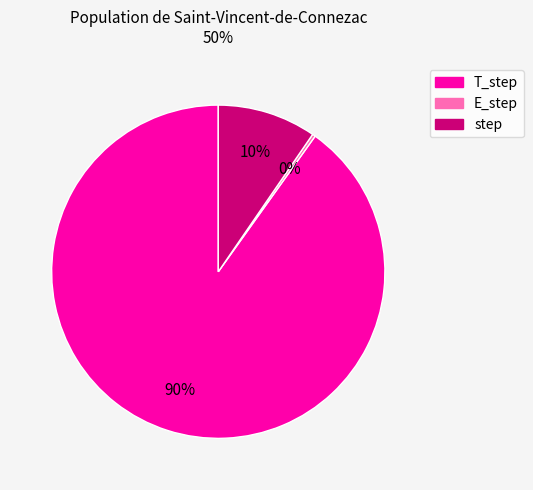

Which has a higher value, T_step or E_step?

T_step